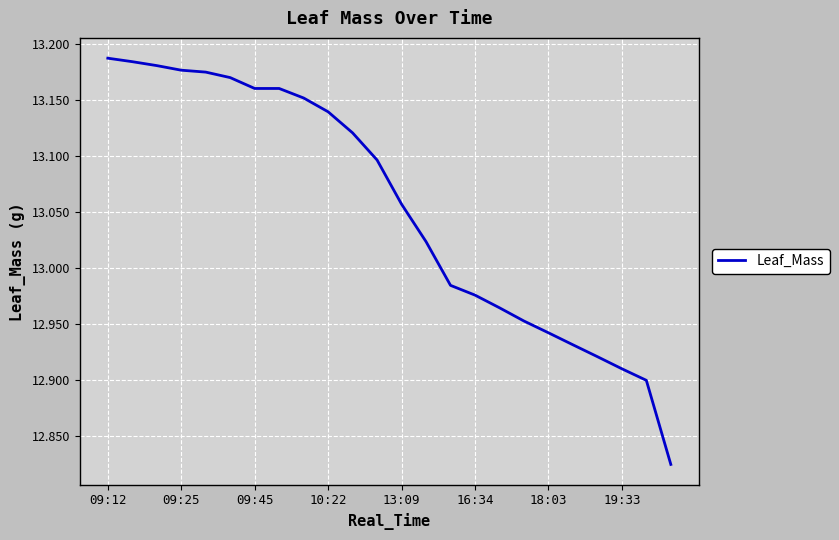

What is the difference between the second highest and minimum values?

0.4